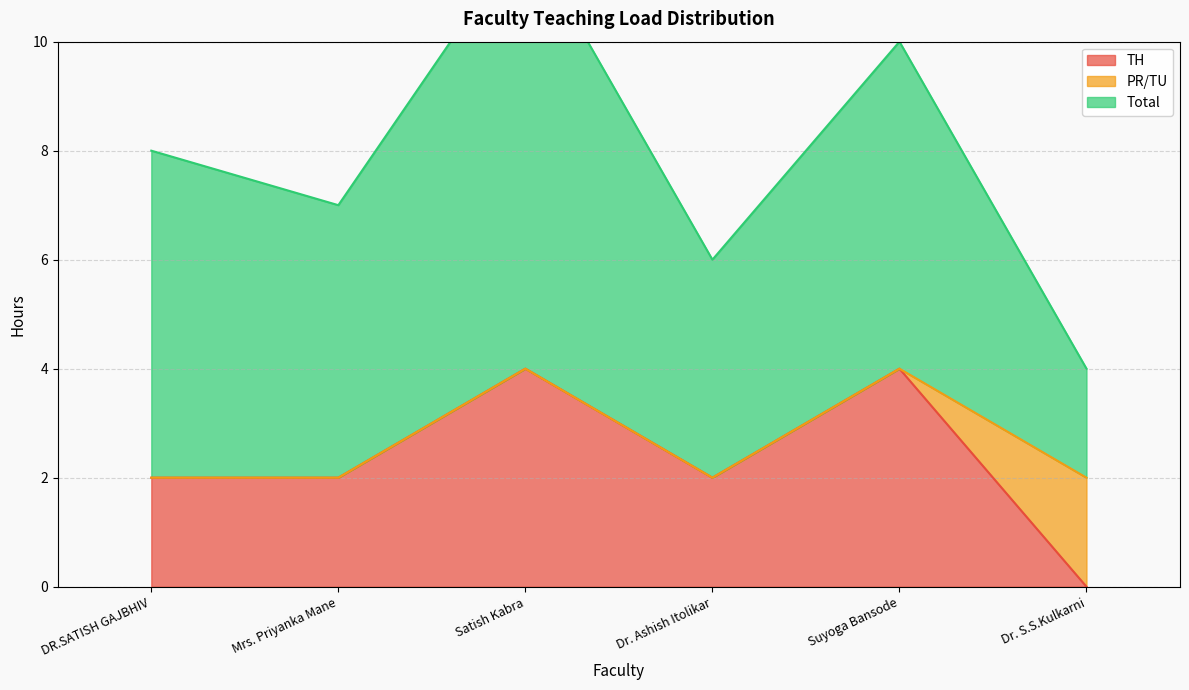

True or false: TH and PR/TU intersect in this chart.

True